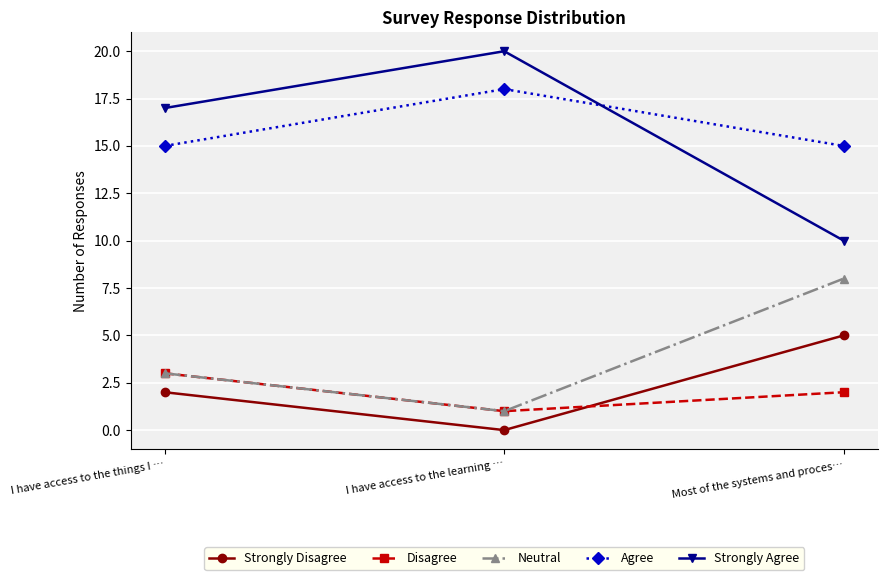

At which label is Strongly Agree closest to 15?

I have access to the things I …